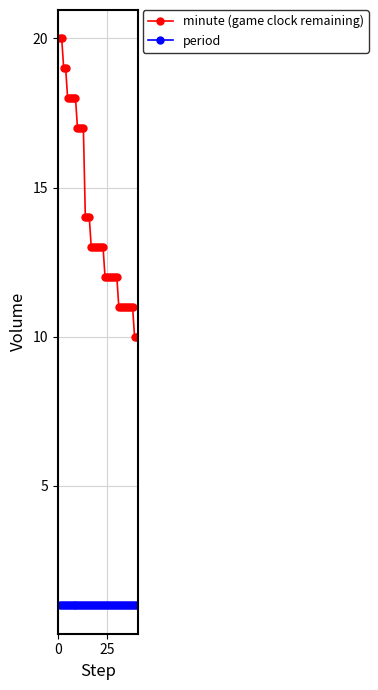

What is the minimum value for minute (game clock remaining)?

10